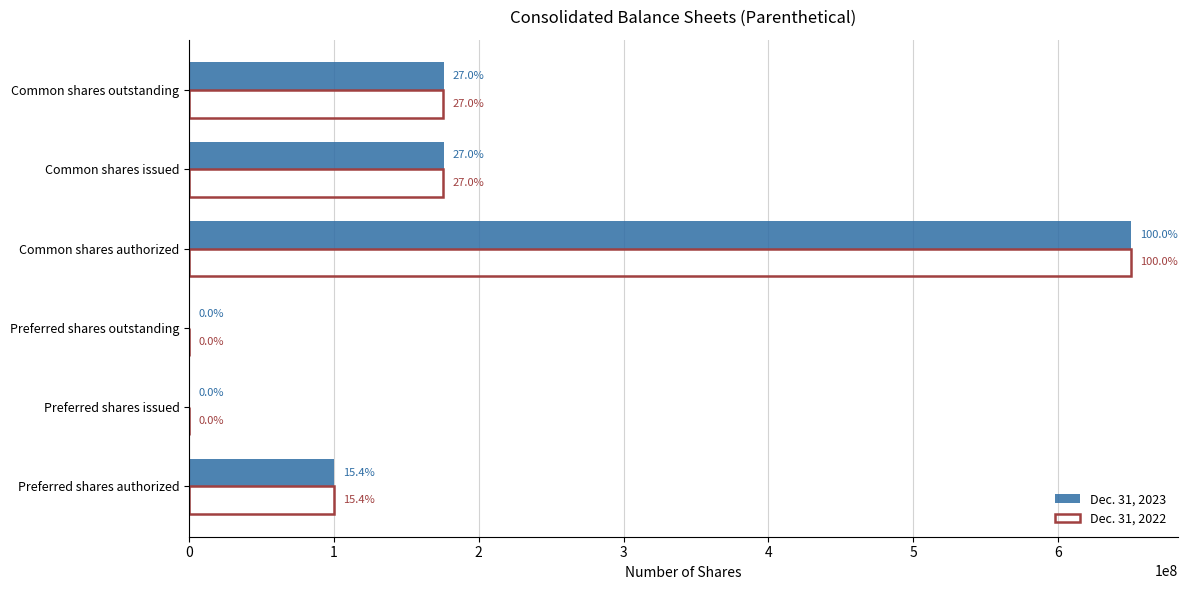

What are all the series names shown in the legend?

Dec. 31, 2023, Dec. 31, 2022